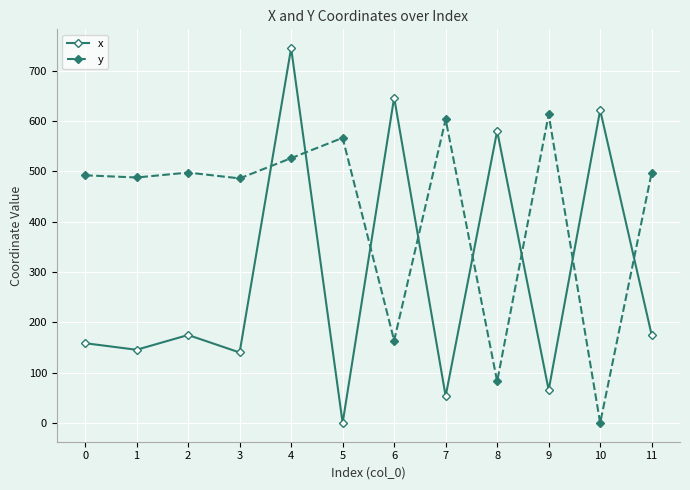

At which label does x first exceed 174?

2